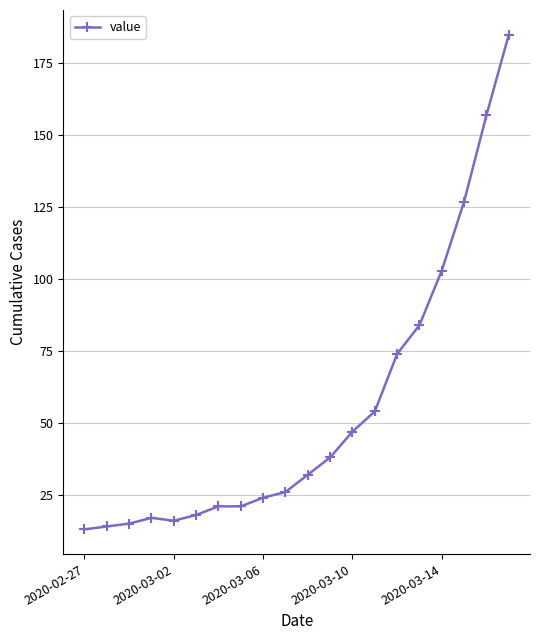

Does the chart display data point markers on the line(s)?

Yes